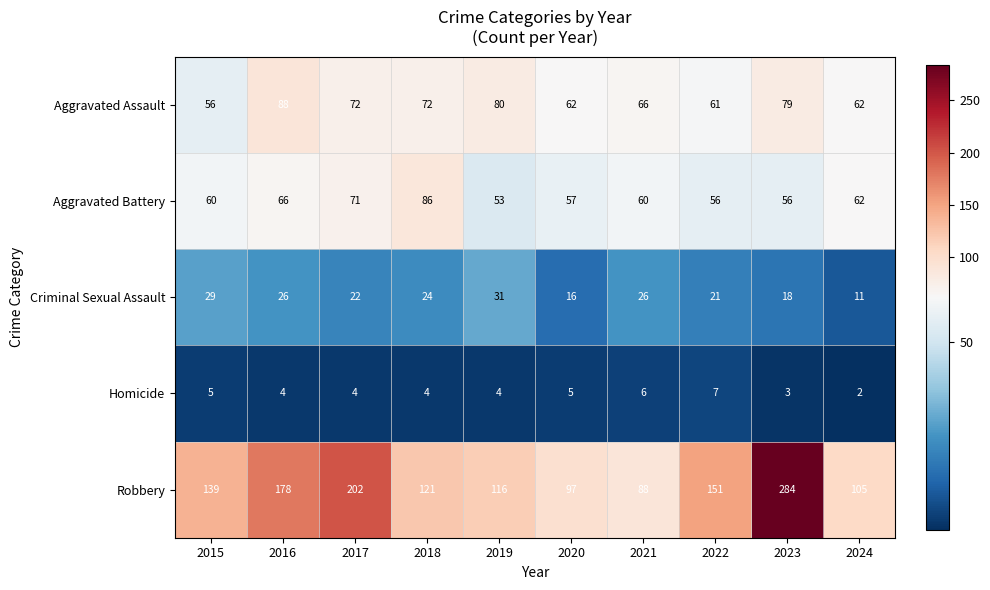

Read the Criminal Sexual Assault value at 2015, to the nearest 5.

30